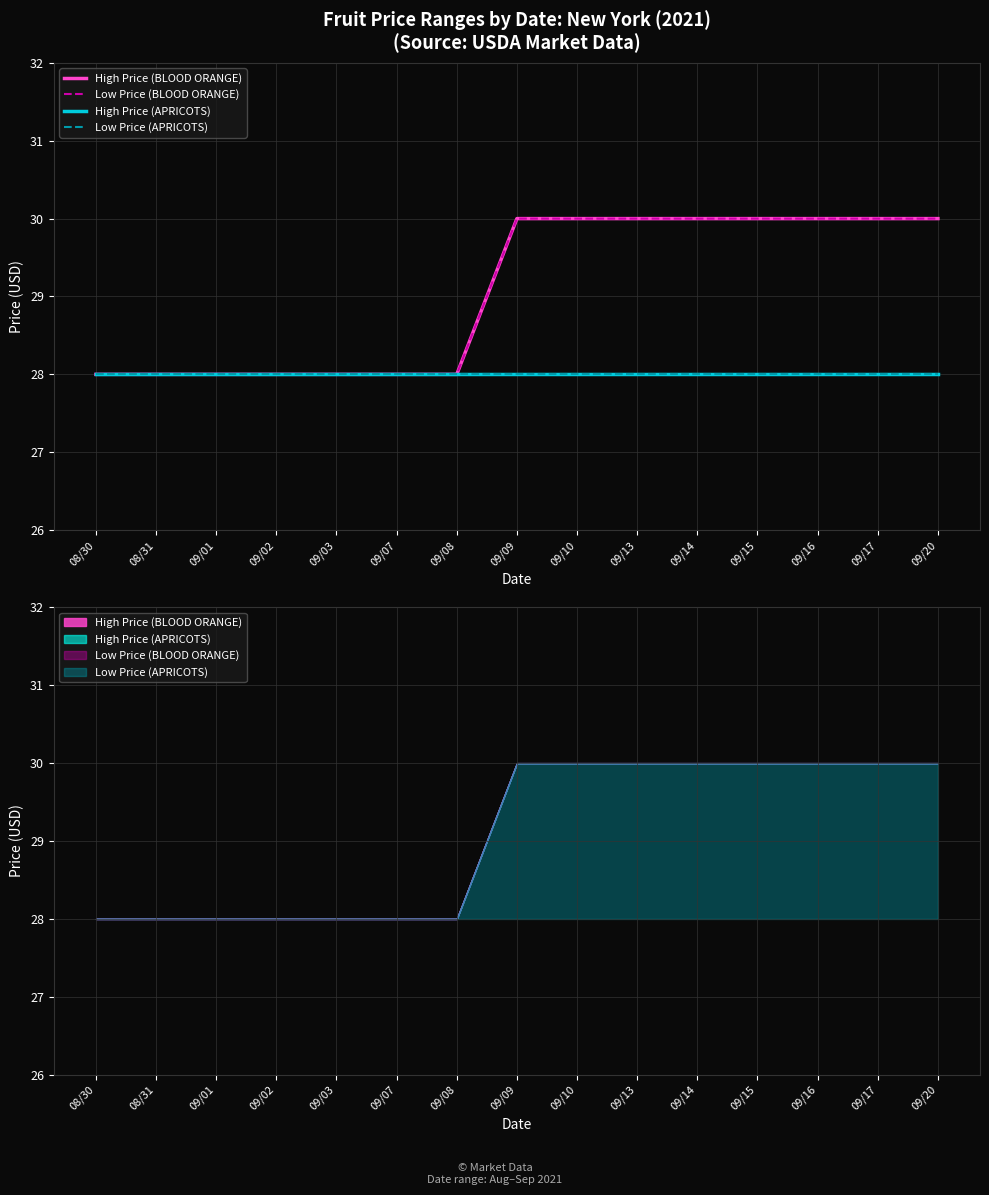

The High Price (BLOOD ORANGE) series shows 30 at 09/13. True or false?

True